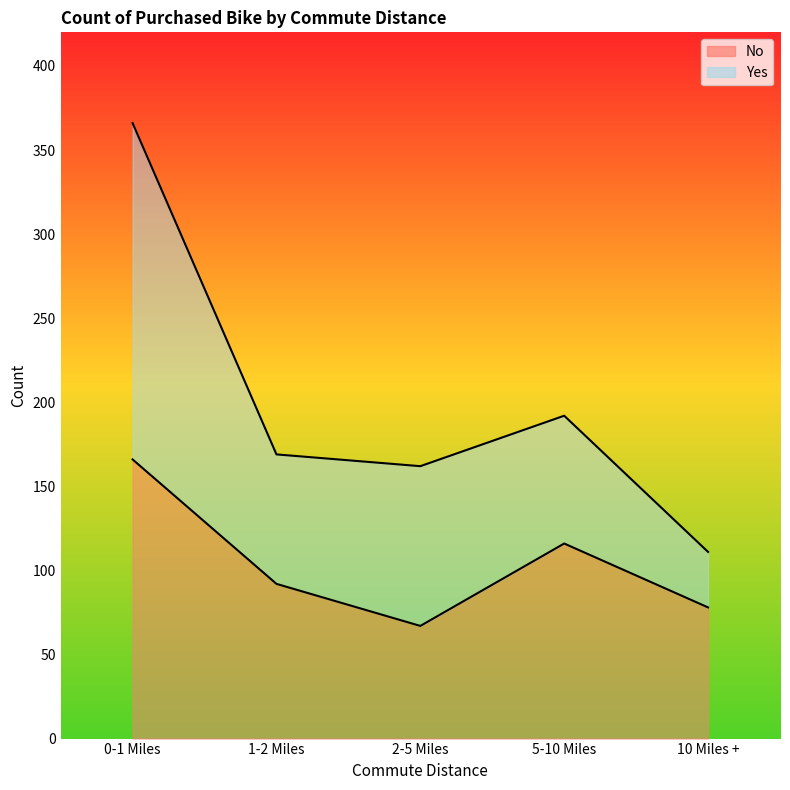

What is the sum of the values at 10 Miles + and 1-2 Miles?

170